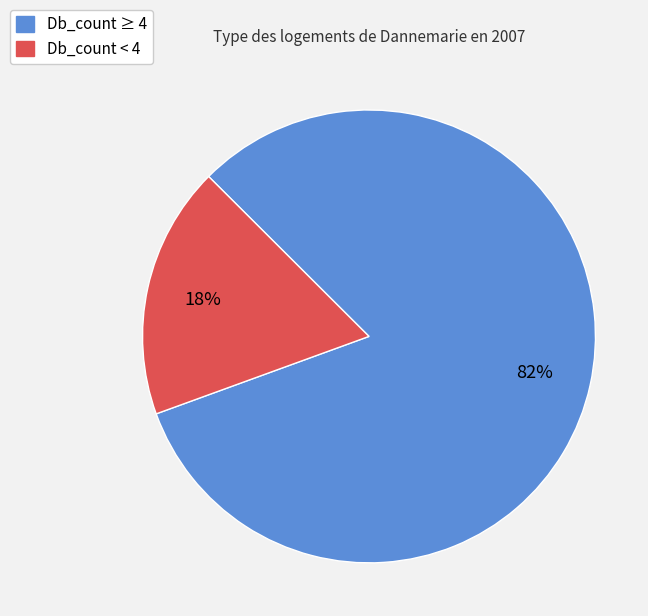

To the nearest percent, what is the difference between the largest and smallest slice percentages?

64%